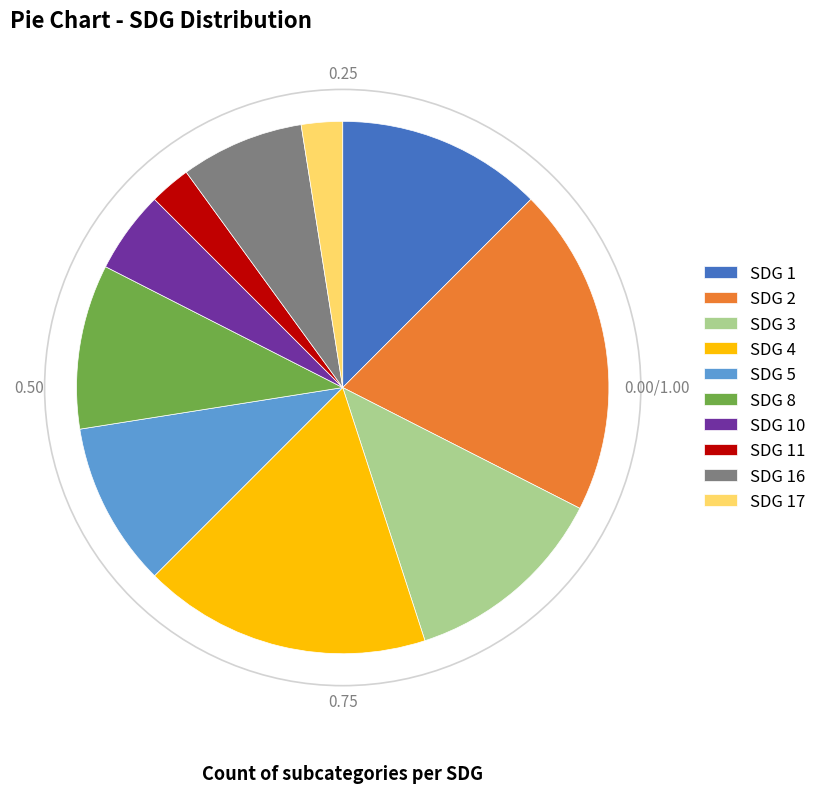

Between SDG 8 and SDG 4, which is larger?

SDG 4